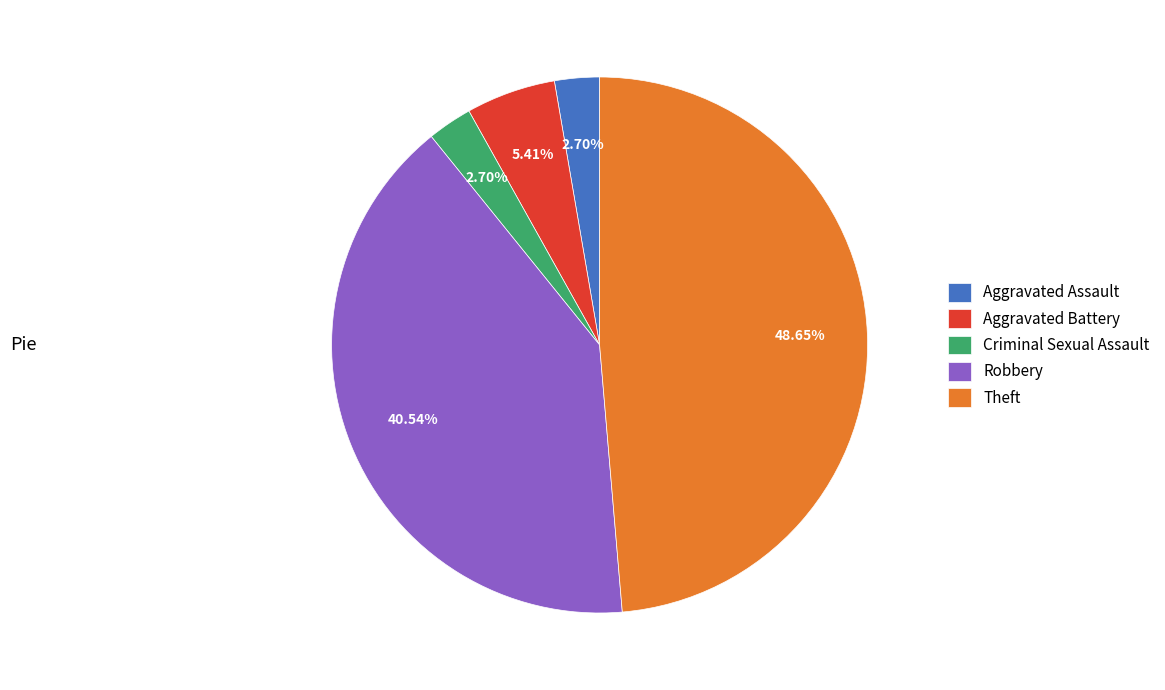

What is the largest slice in the pie chart?

Theft